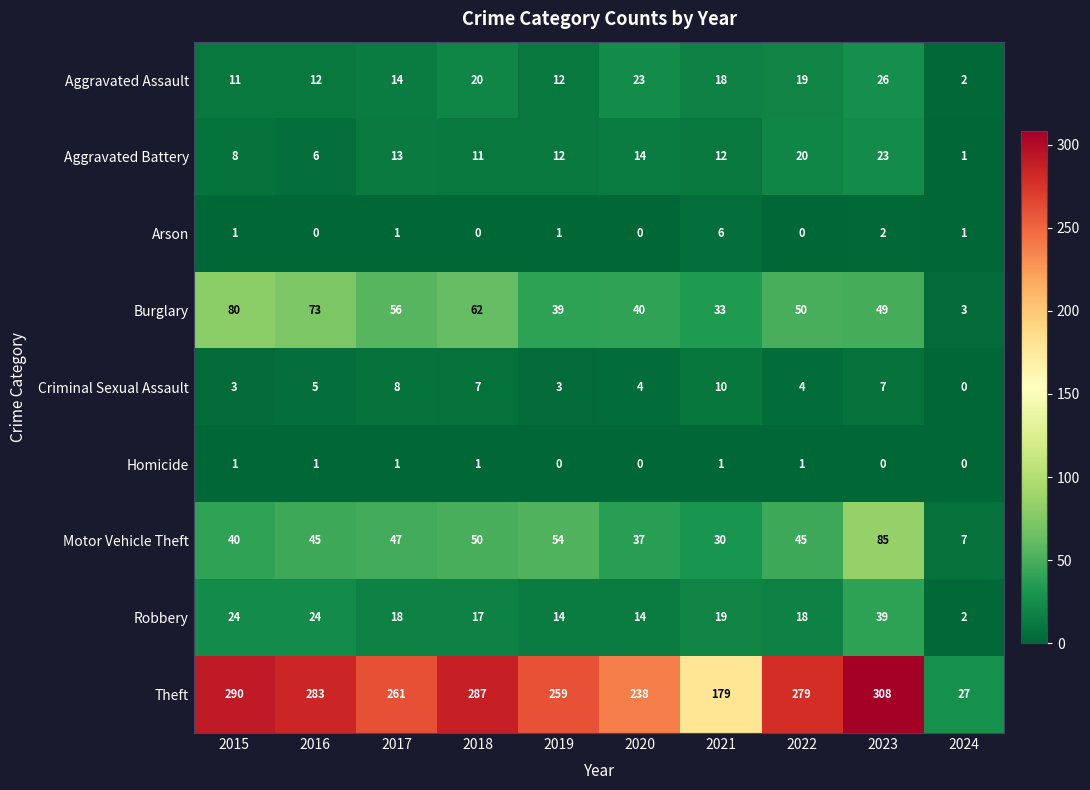

What is the difference between the Arson values at 2021 and 2024?

5